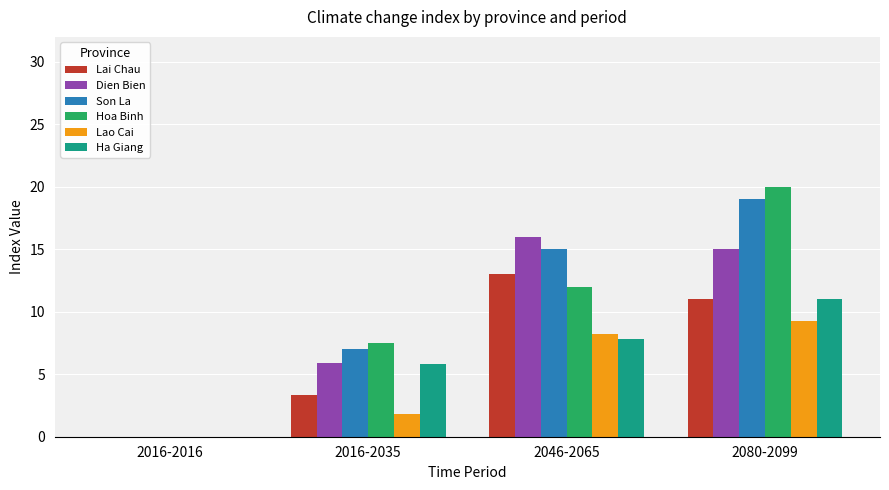

Between 2016-2016 and 2080-2099, which series saw the biggest shift?

Hoa Binh